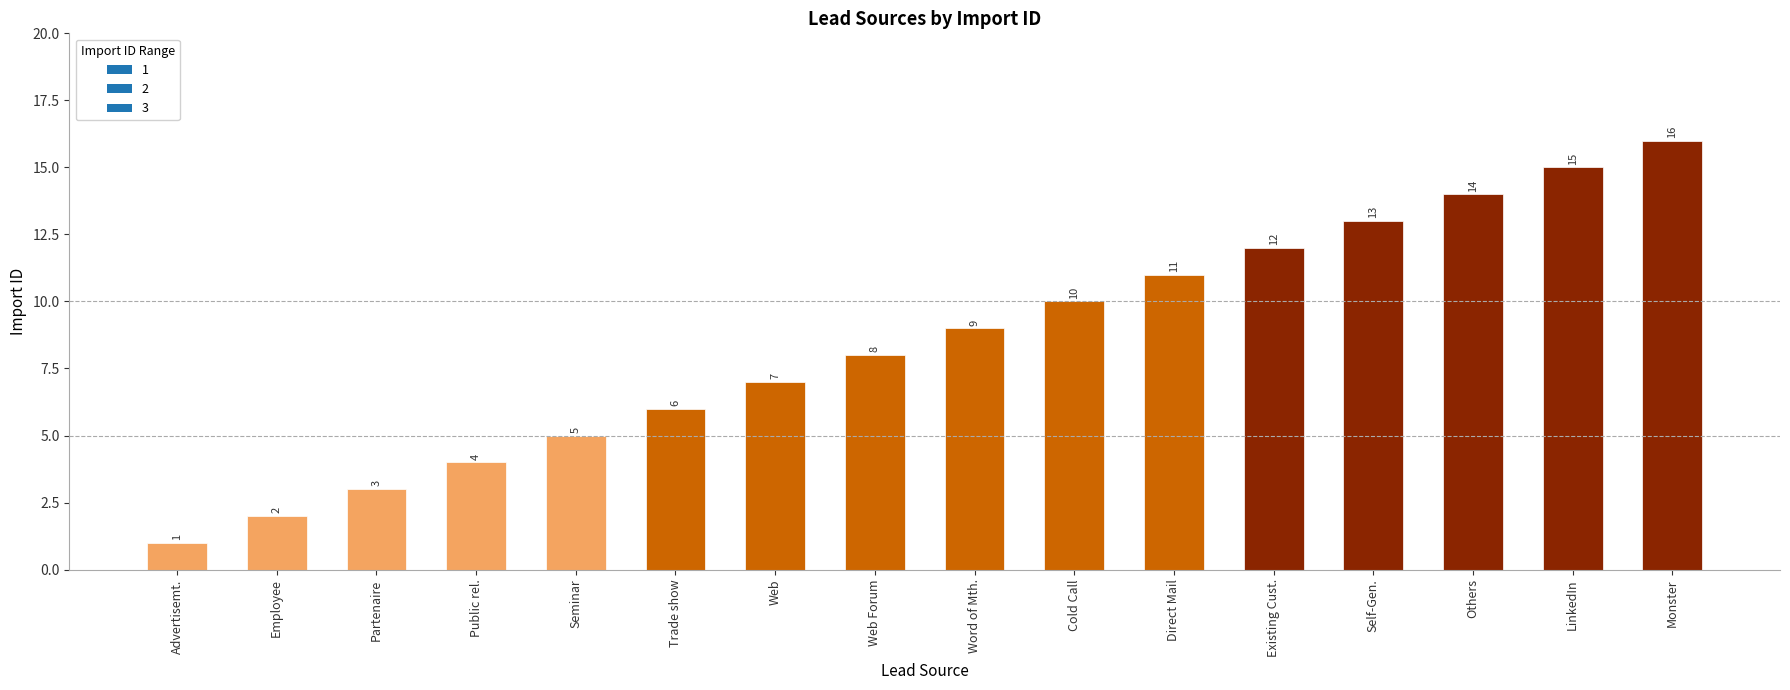

How many bars are there in total?

16